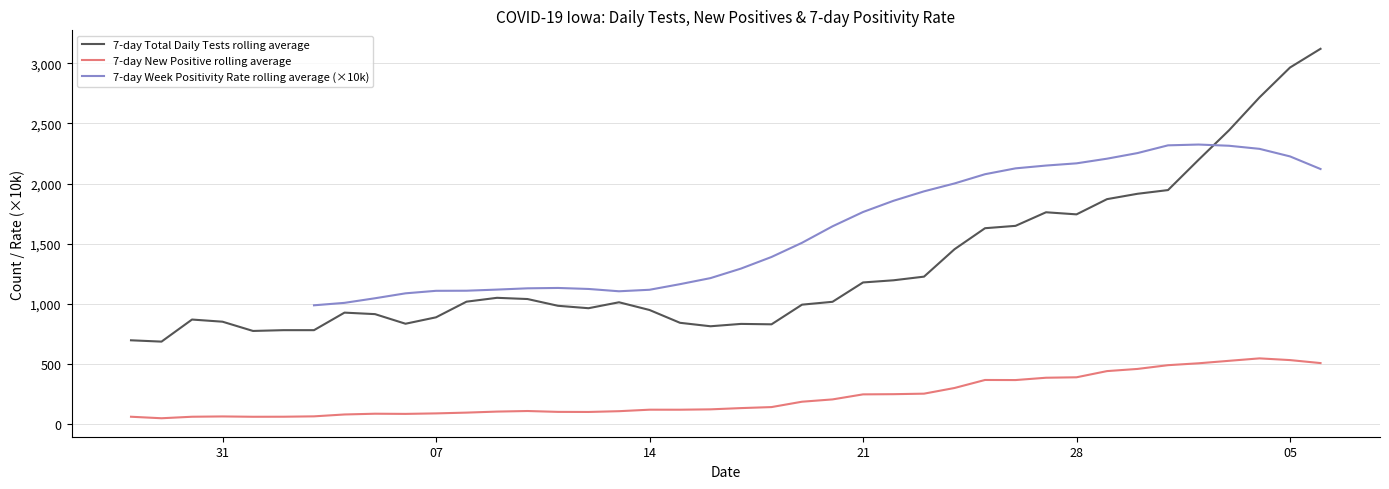

What is the highest value of the 7-day New Positive rolling average series?

547.9